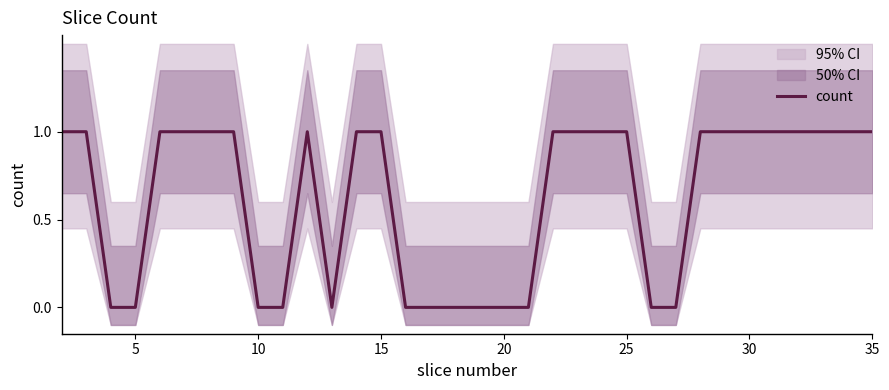

How many points are lower than both their immediate neighbors (excluding endpoints)?

1